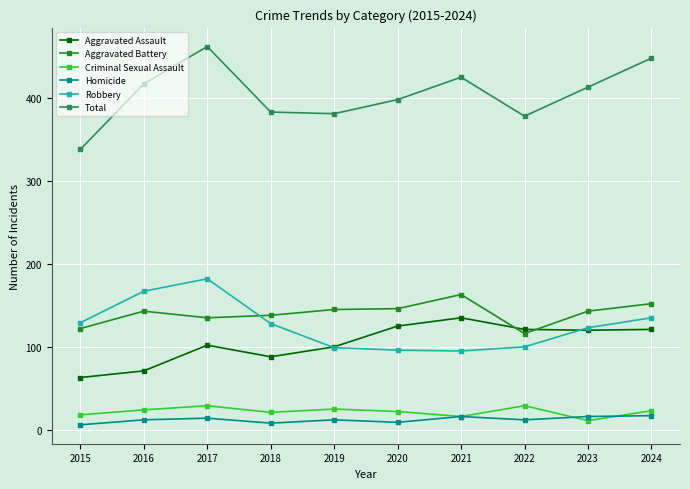

What is the total value across all series at 2024?

896